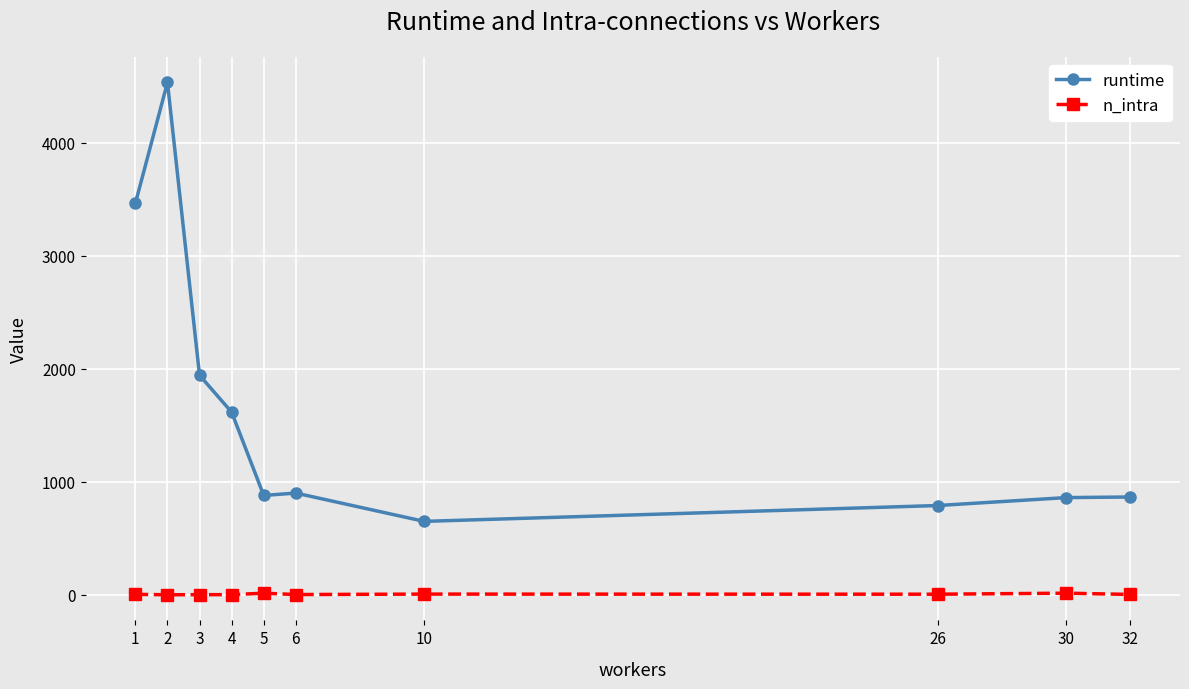

What is the minimum value shown in the chart?

1.0